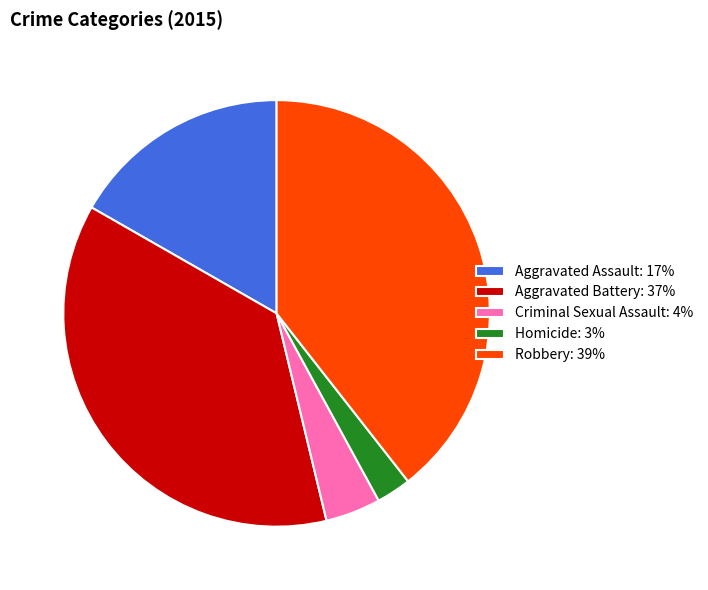

Do Robbery and Aggravated Battery together represent more than half of the pie?

Yes